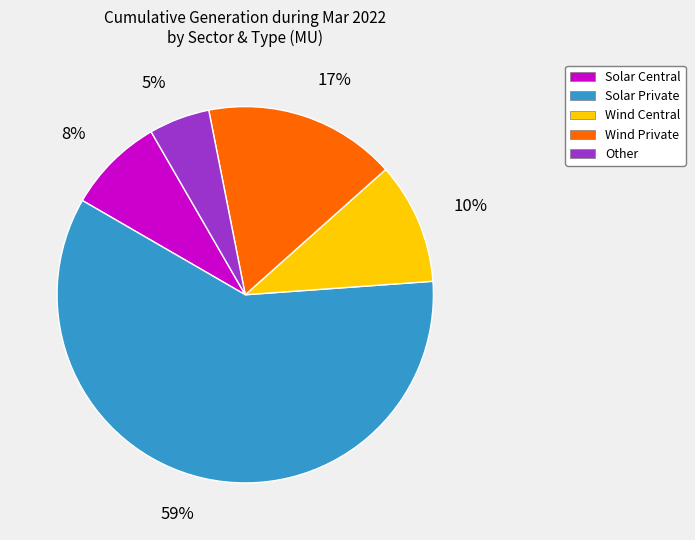

Is it true that Other is 1% of the pie?

False